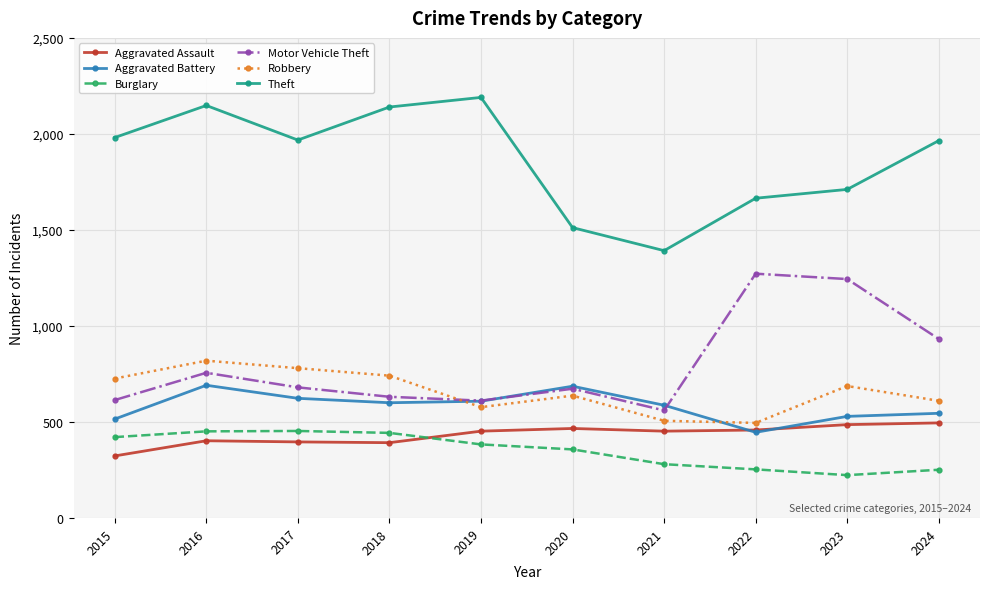

The value of Robbery at 2019 is 838. True or false?

False